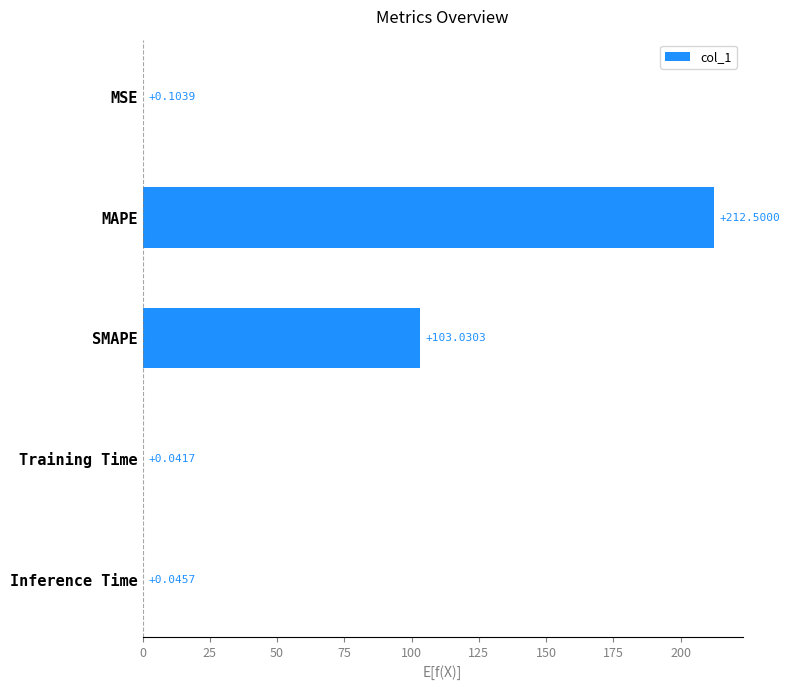

Which has a higher value, Inference Time or MSE?

MSE